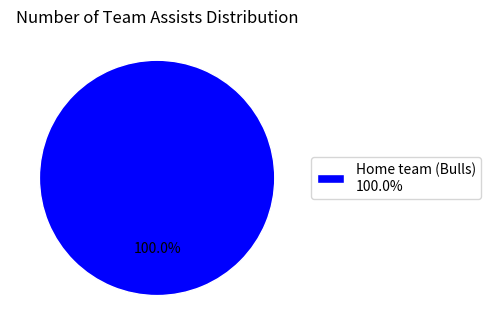

Does any single category account for the majority?

Yes